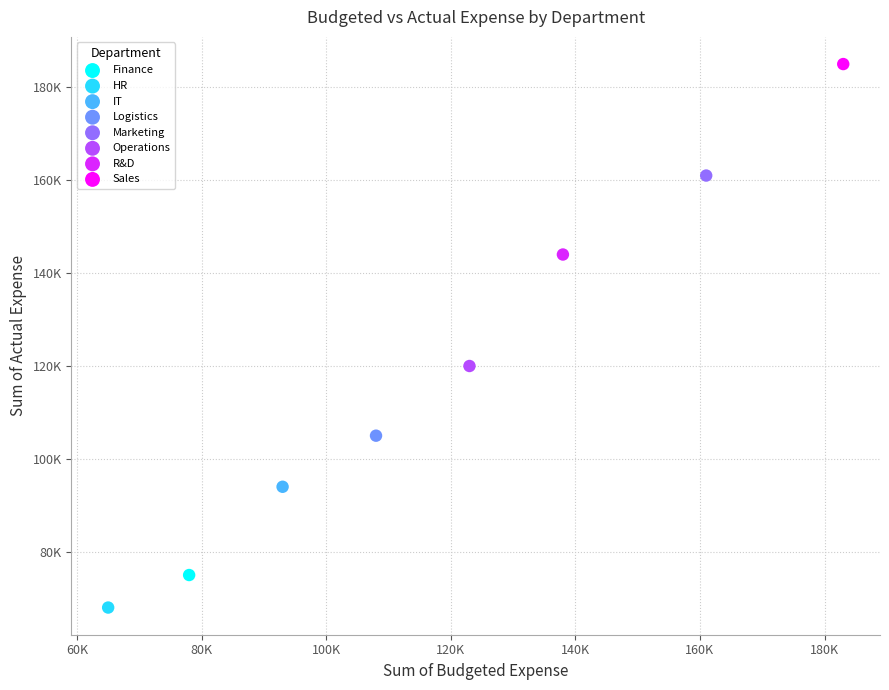

Which series contains the highest Y value?

Sales